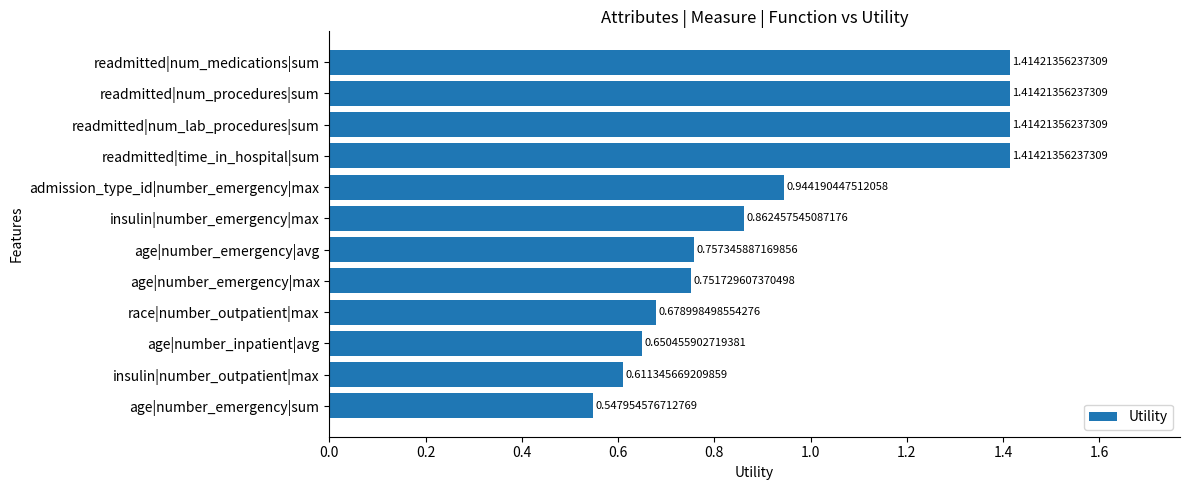

Which has a higher value, age|number_emergency|max or age|number_emergency|sum?

age|number_emergency|max